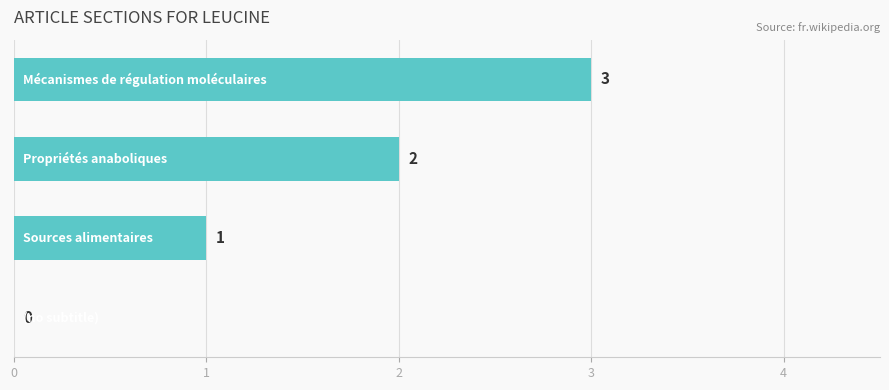

How many values are between 1 and 3?

3